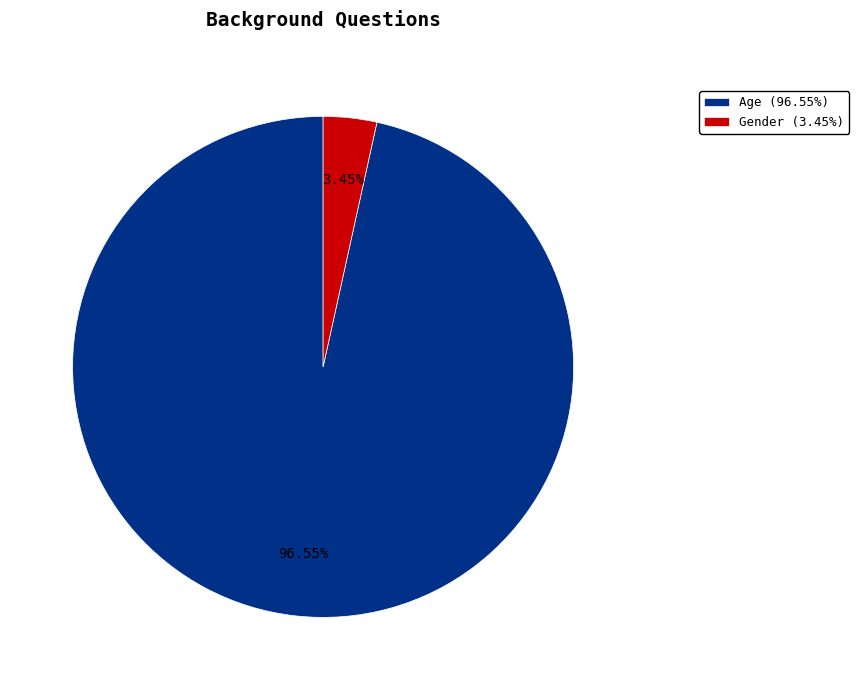

What percentage is the Gender slice, to the nearest percent?

3%